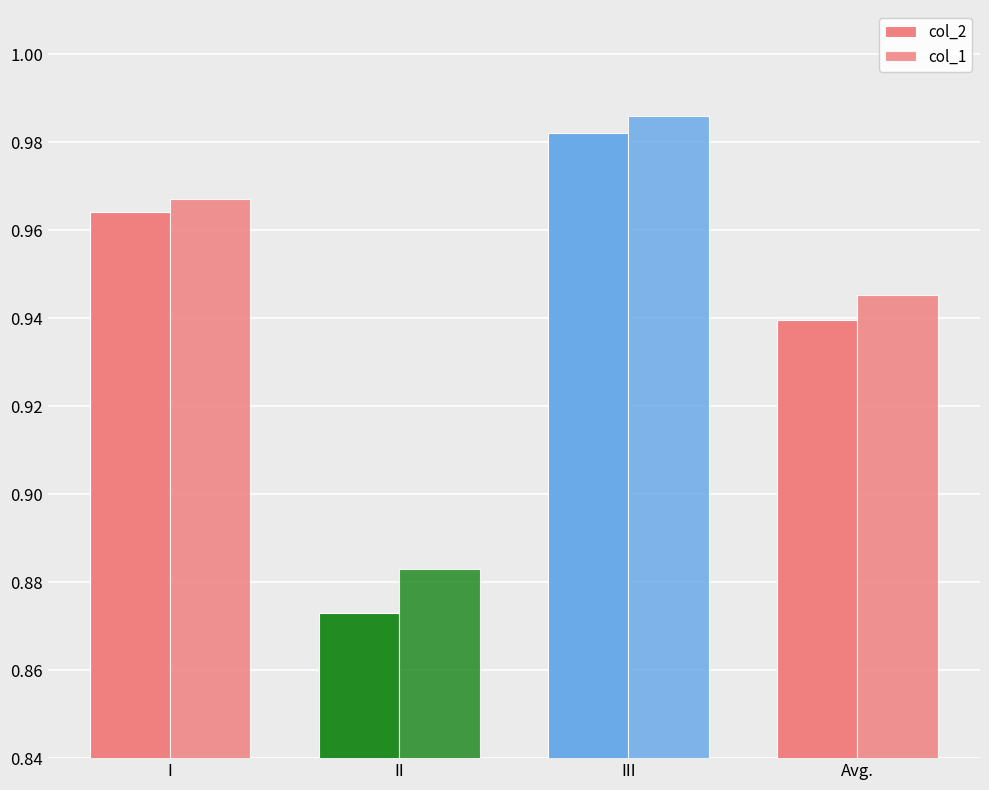

Between II and Avg., which series saw the biggest shift?

col_2